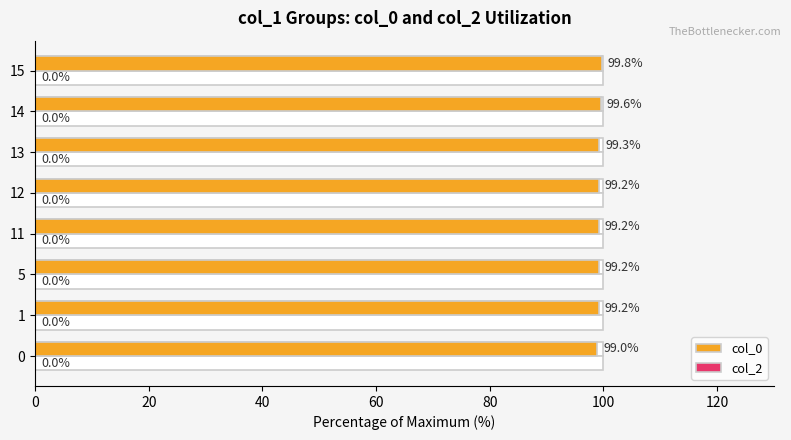

The col_2 series shows 0.1 at 40. True or false?

False